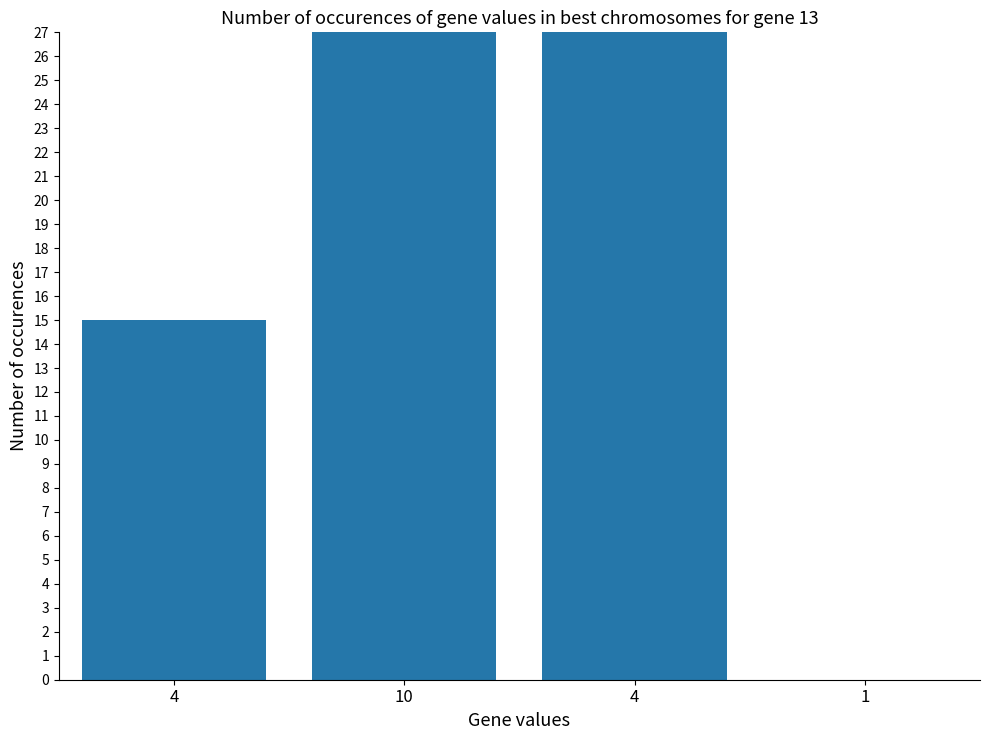

What is the label of the 4th bar from the right?

4